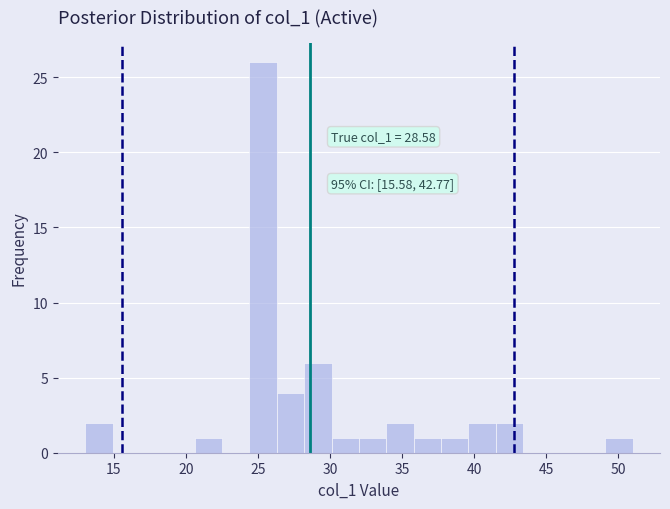

Read against the x-axis, roughly where is the centre of the tallest bar?

25.5